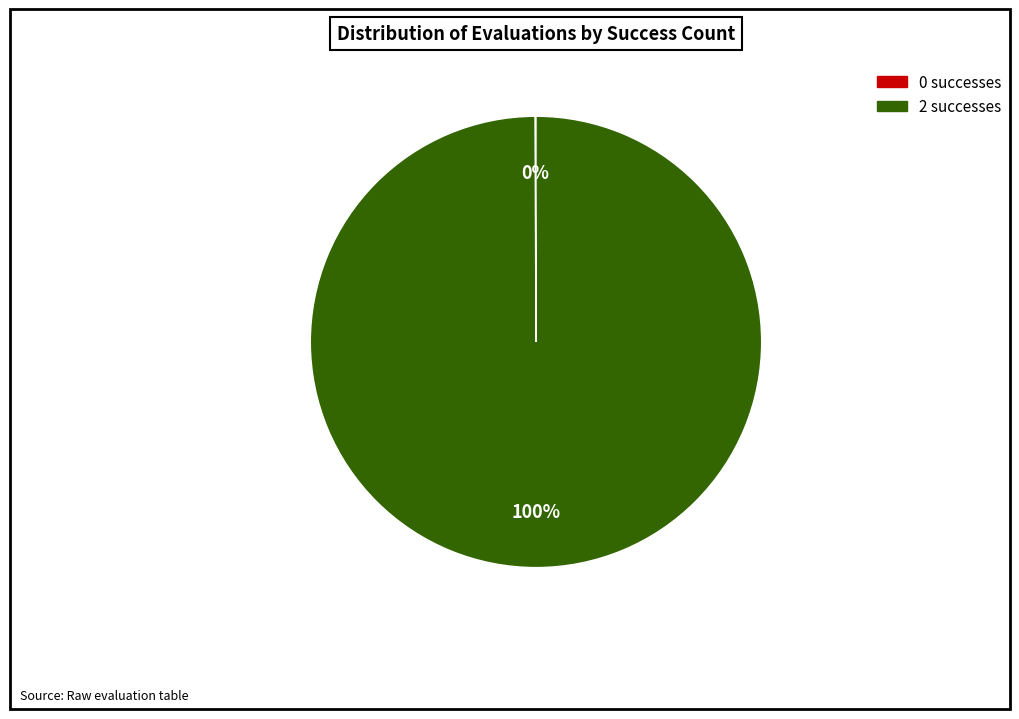

Is there any slice that represents more than half of the pie?

Yes